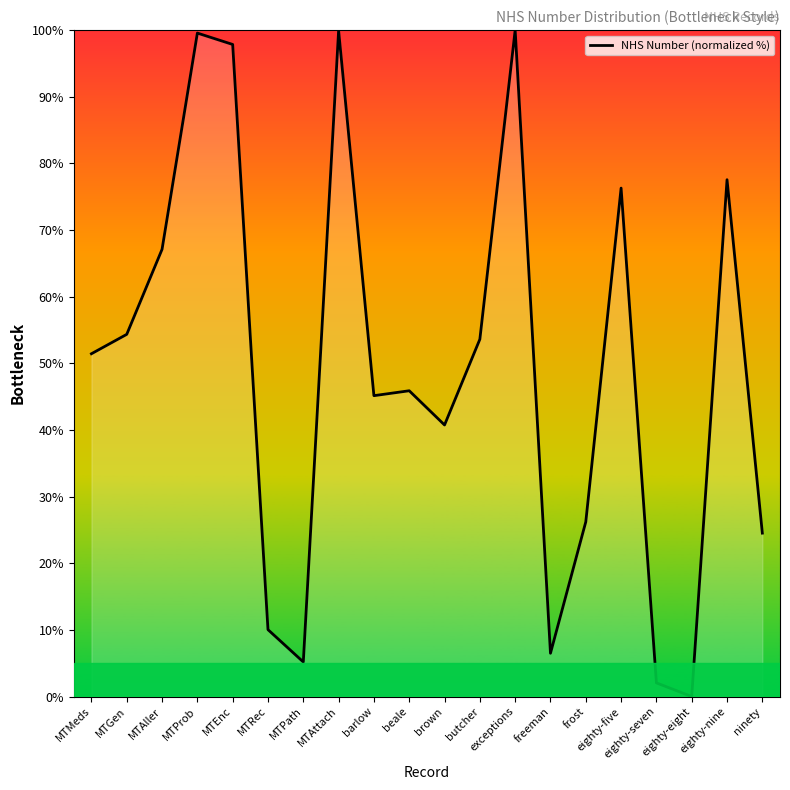

How many series are shown in this chart?

1